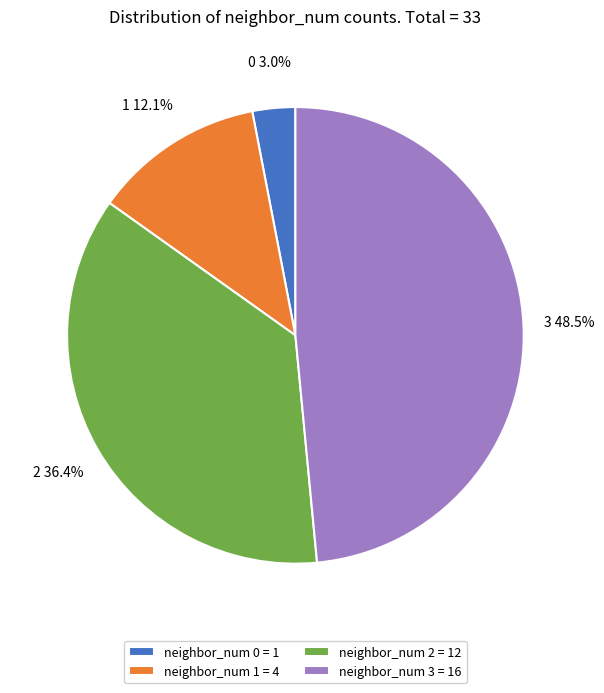

True or false: neighbor_num 0 accounts for 3% of the total.

True